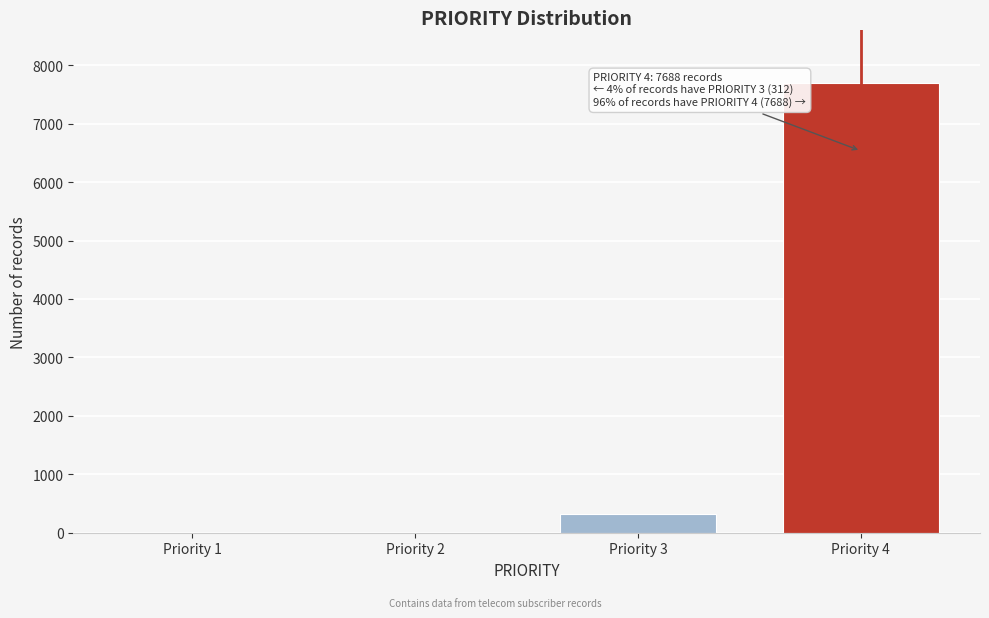

Reading left to right, what are all the values shown in this chart?

Priority 1=0	Priority 2=0	Priority 3=312	Priority 4=7688